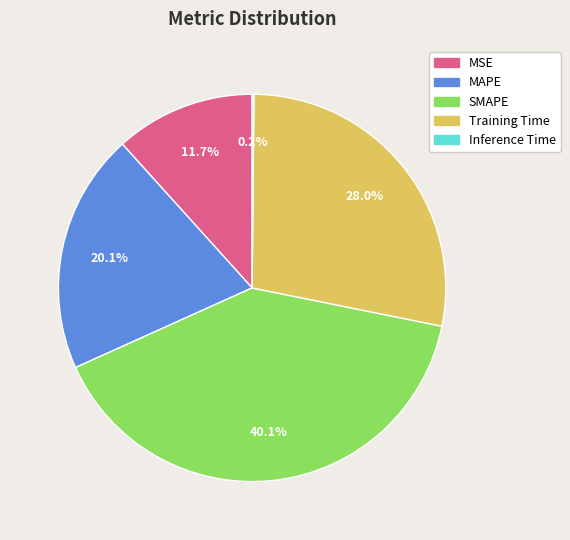

To the nearest percent, what portion does Training Time represent?

28%